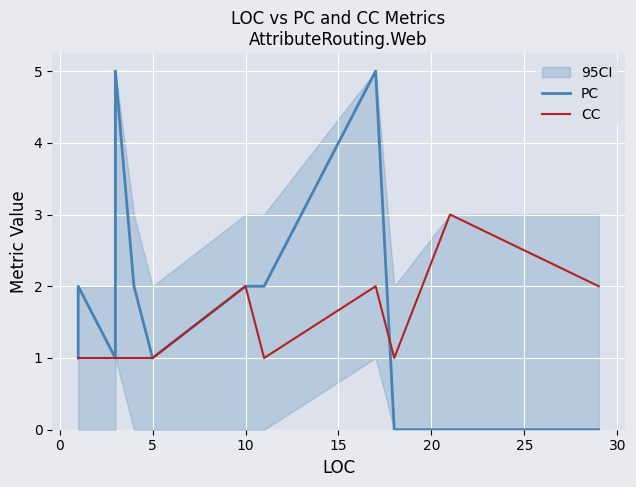

Which series has the largest total across all categories?

PC